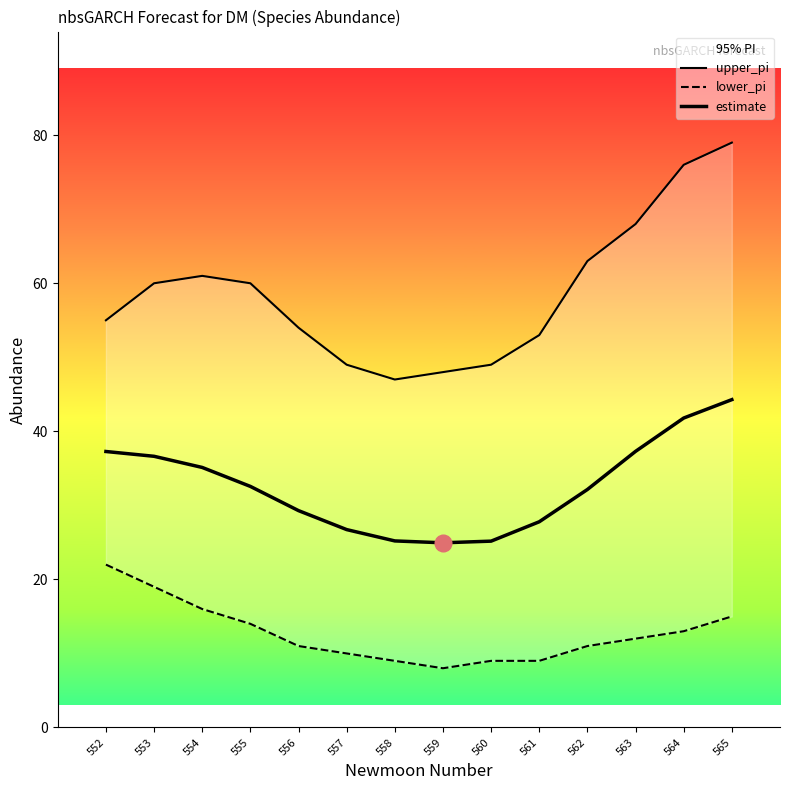

Reading right to left, list all the values displayed in this chart.

upper_pi: 565=79.0	564=76.0	563=68.0	562=63.0	561=53.0	560=49.0	559=48.0	558=47.0	557=49.0	556=54.0	555=60.0	554=61.0	553=60.0	552=55.0
lower_pi: 565=15.0	564=13.0	563=12.0	562=11.0	561=9.0	560=9.0	559=8.0	558=9.0	557=10.0	556=11.0	555=14.0	554=16.0	553=19.0	552=22.0
estimate: 565=44.3	564=41.8	563=37.3	562=32.1	561=27.8	560=25.2	559=24.9	558=25.2	557=26.7	556=29.3	555=32.6	554=35.1	553=36.6	552=37.3